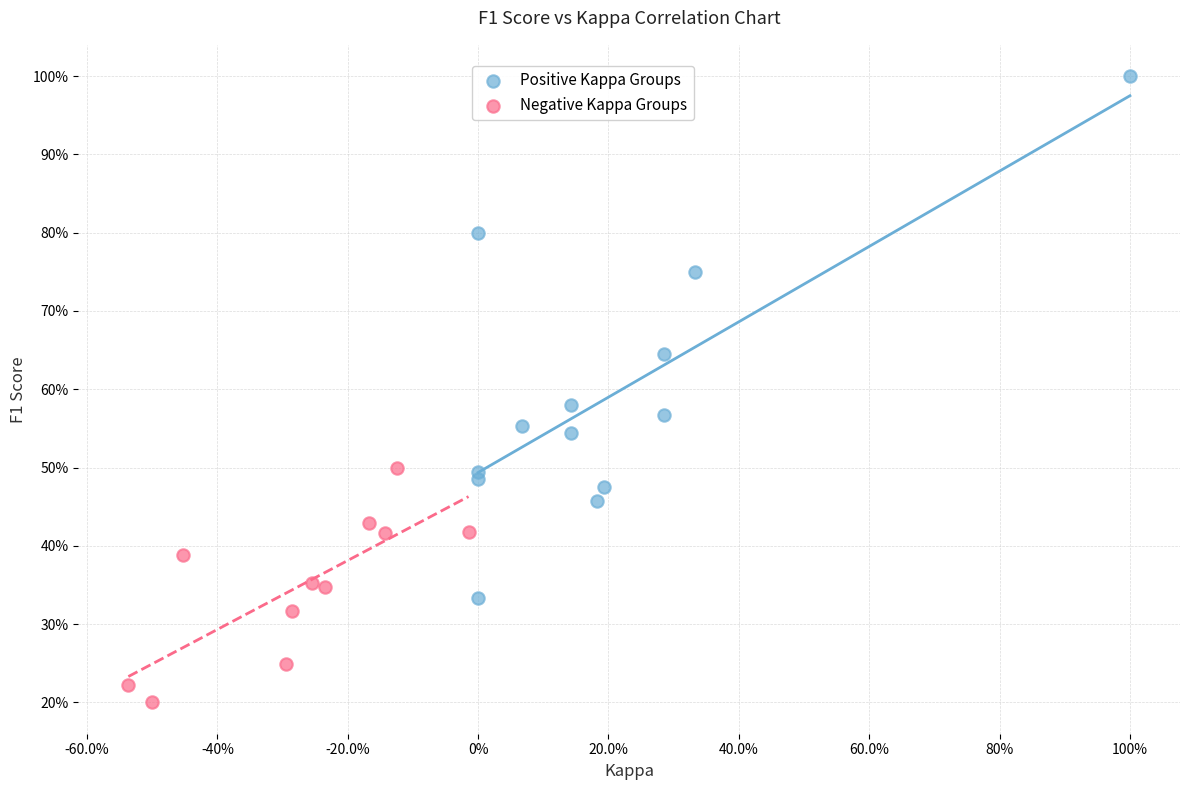

What are all the series names shown in the legend?

Positive Kappa Groups, Negative Kappa Groups